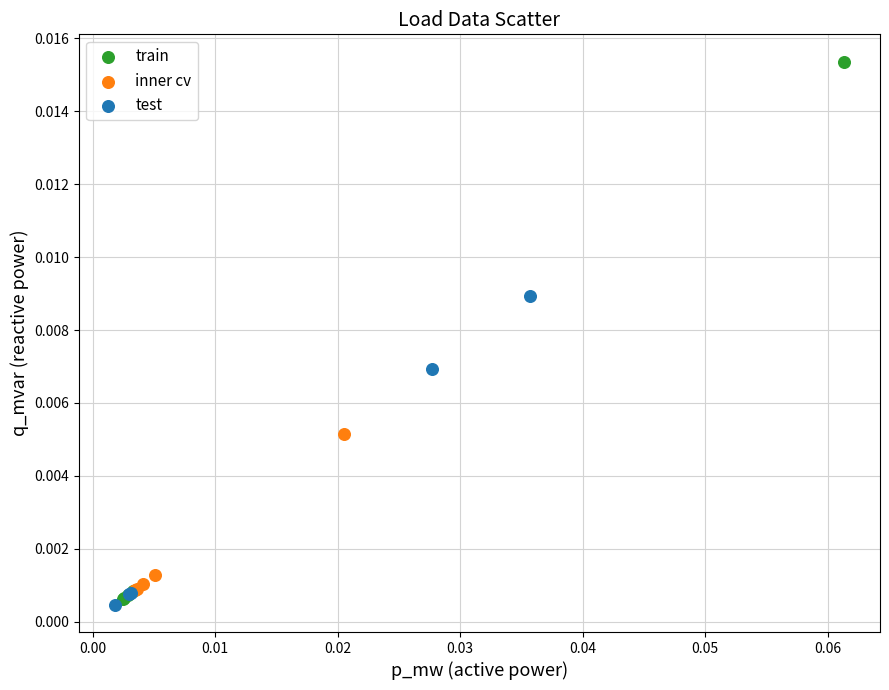

Which series has the largest Y range (max minus min)?

train